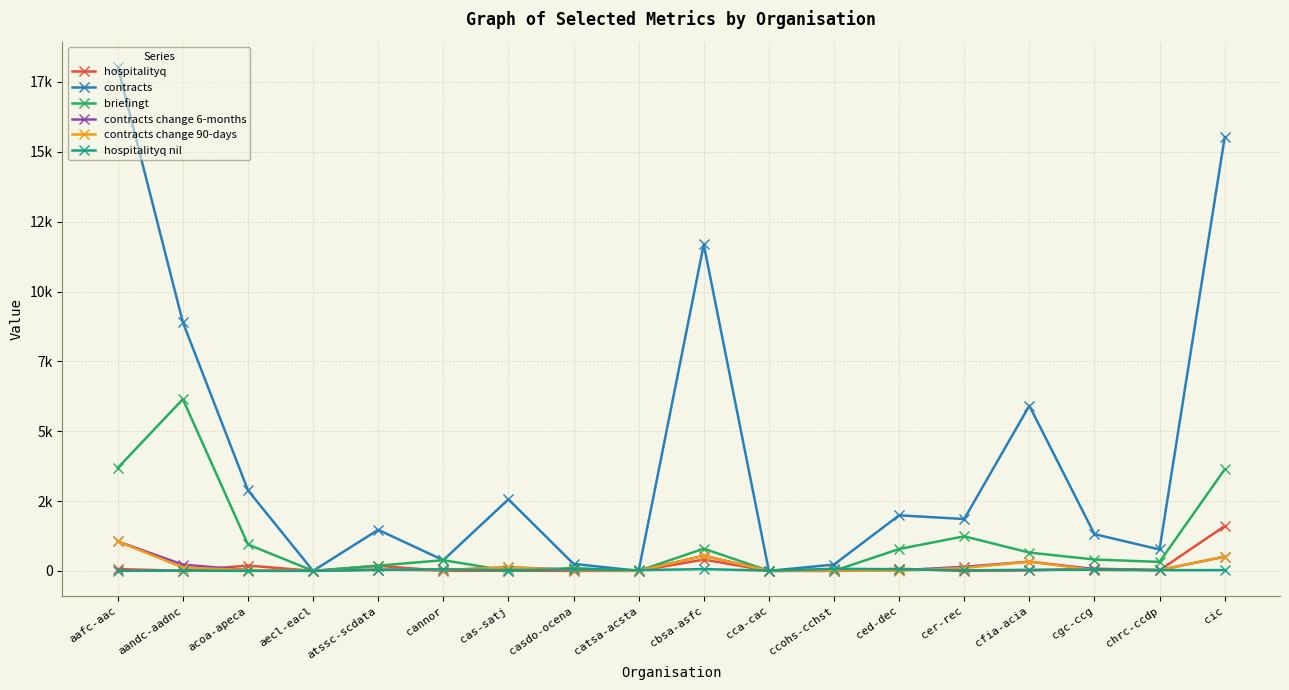

Where is contracts change 6-months nearest to the value 527?

cbsa-asfc